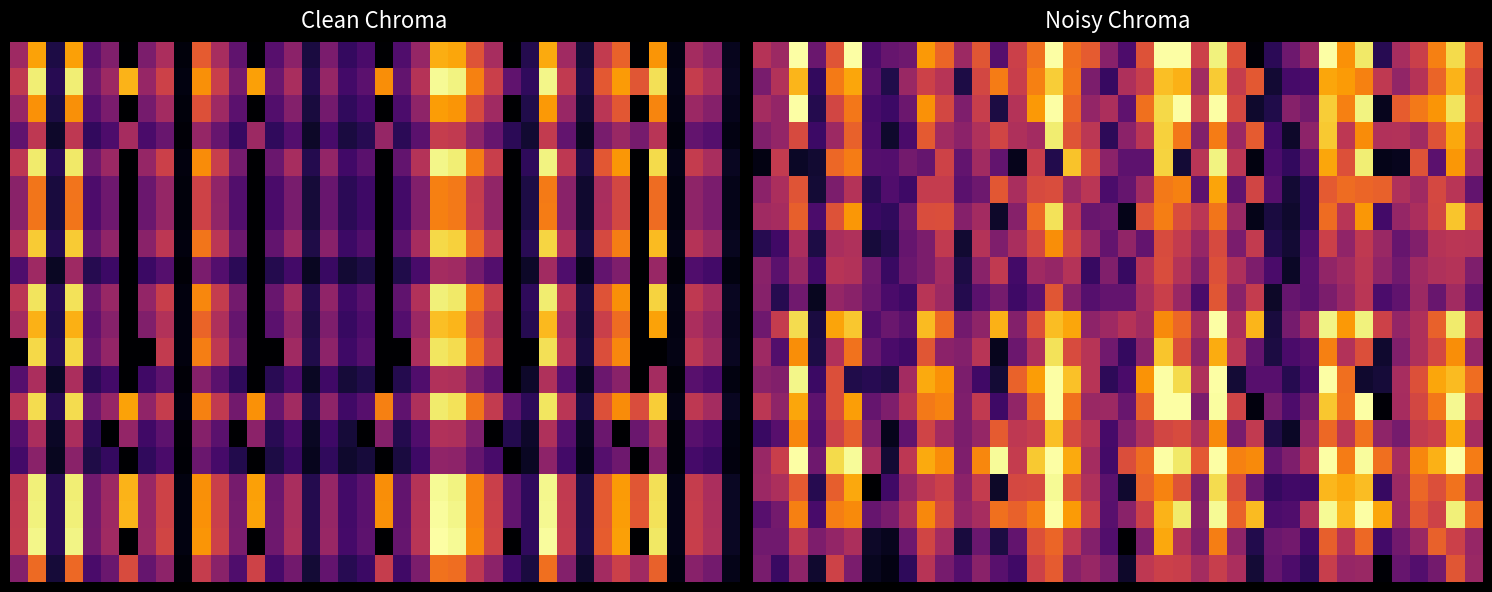

At how many categories does at least one series exceed 0?

40